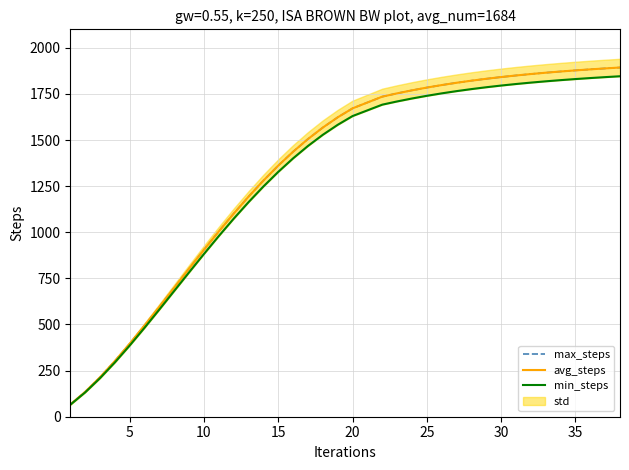

How many values in the max_steps series are below 1671?

19